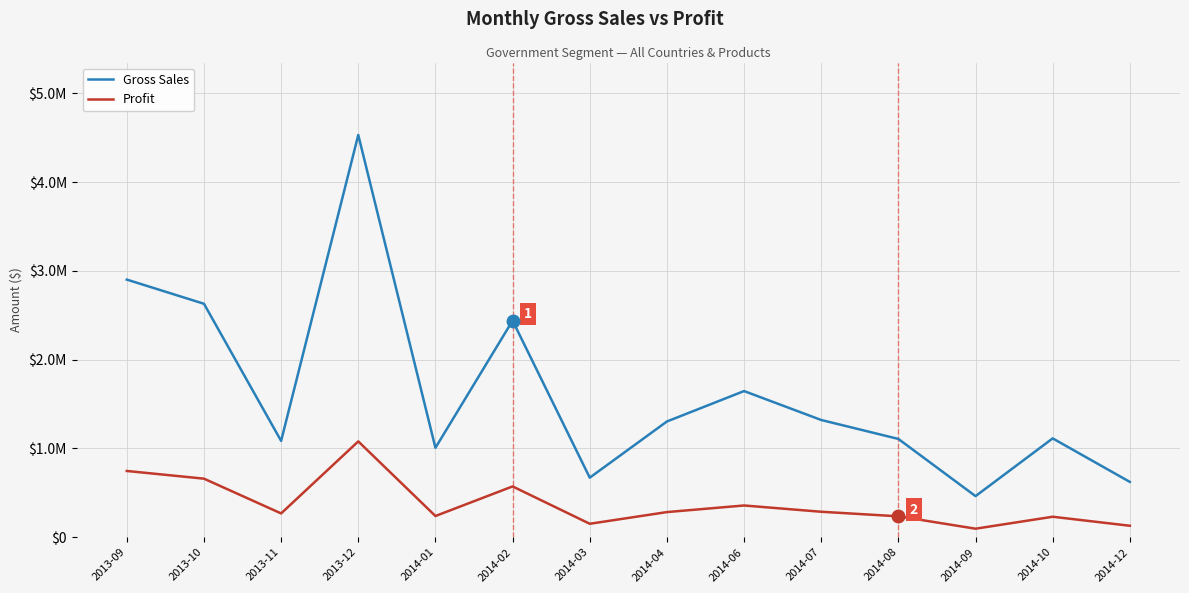

True or false: Gross Sales and Profit cross at least once.

False